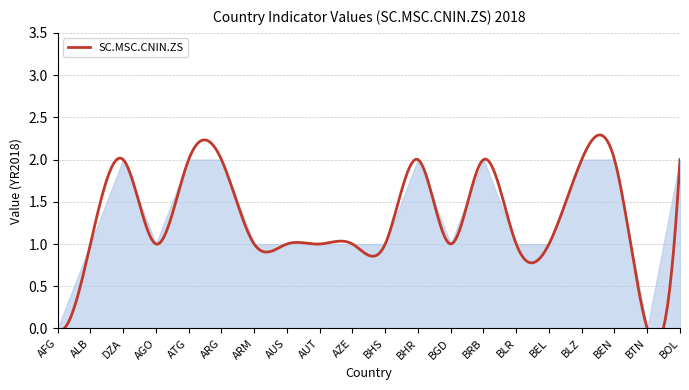

The chart shows a value of 2 at BEL. True or false?

False